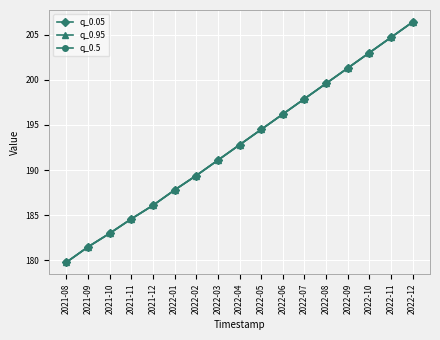

What is the sum of all q_0.5 values?

3279.7